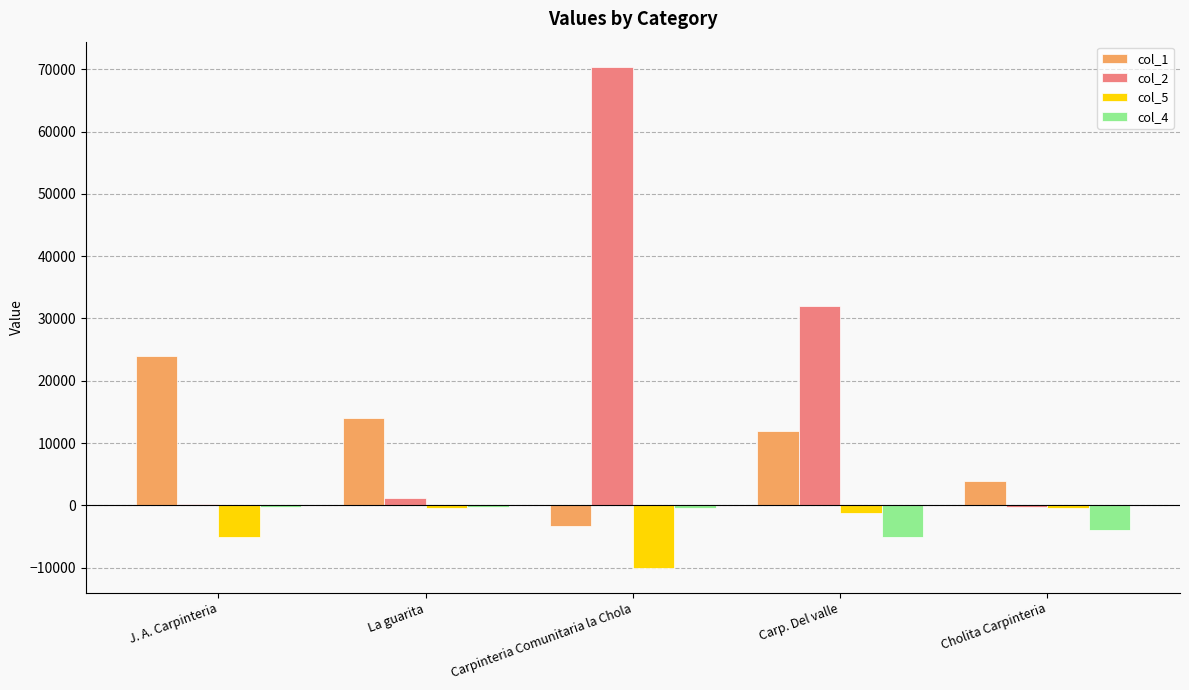

How many data points in col_2 are less than 1200?

2